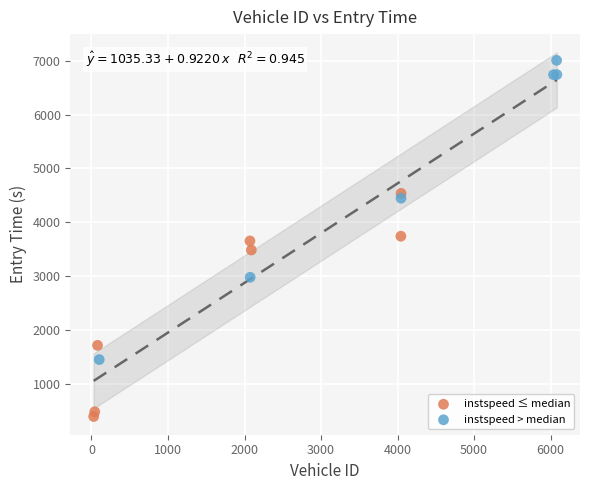

Which series has the widest spread of Y values?

instspeed > median